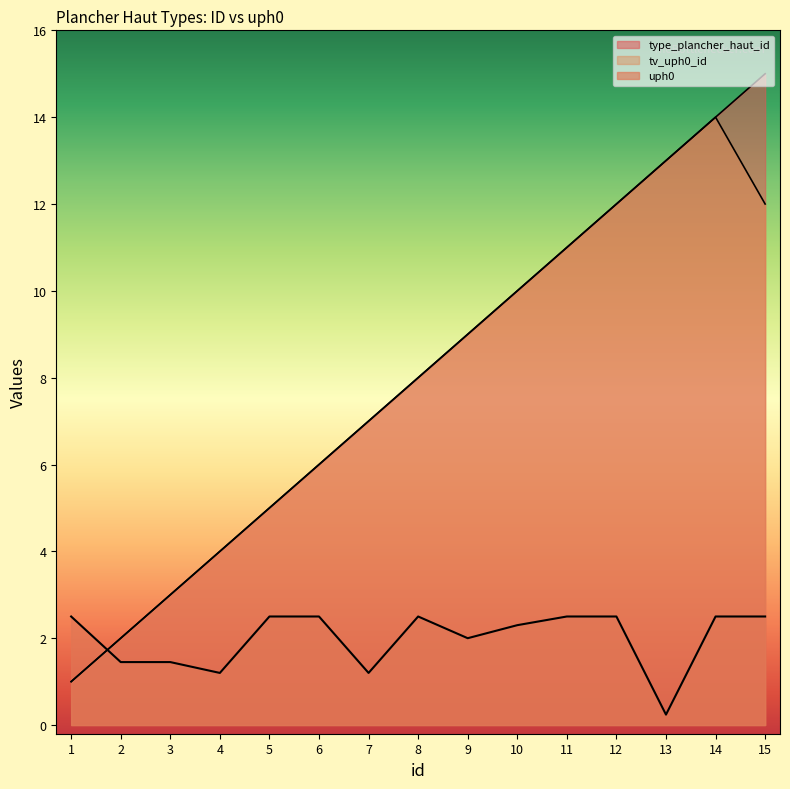

What is the approximate value of tv_uph0_id at 10?

10.0